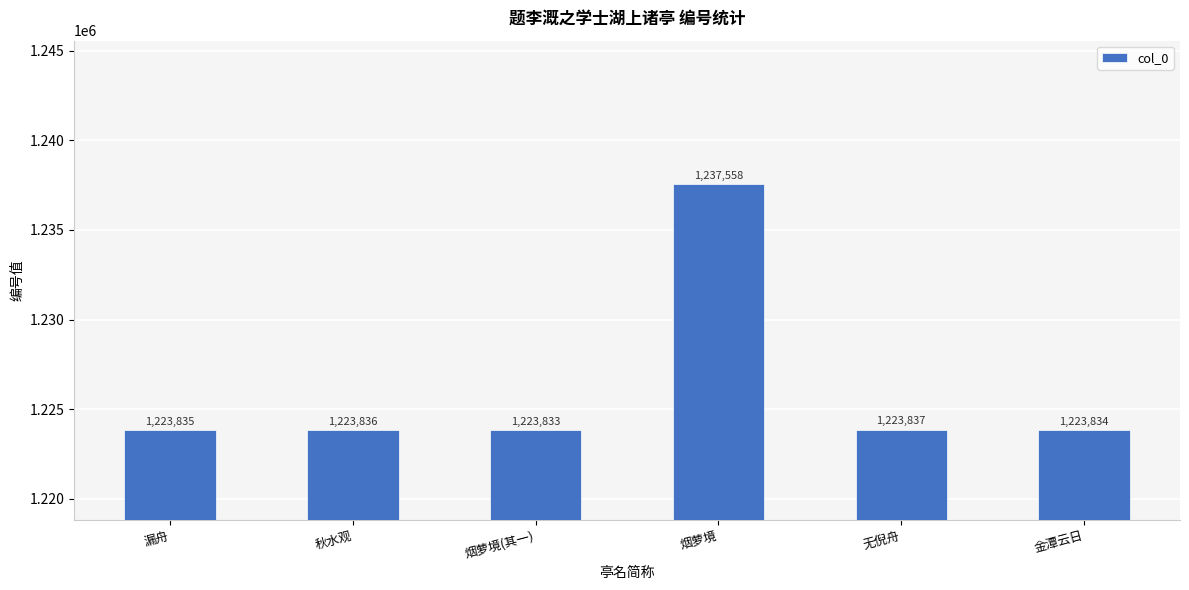

What is the difference between the values at 秋水观 and 烟萝境(其一)?

3